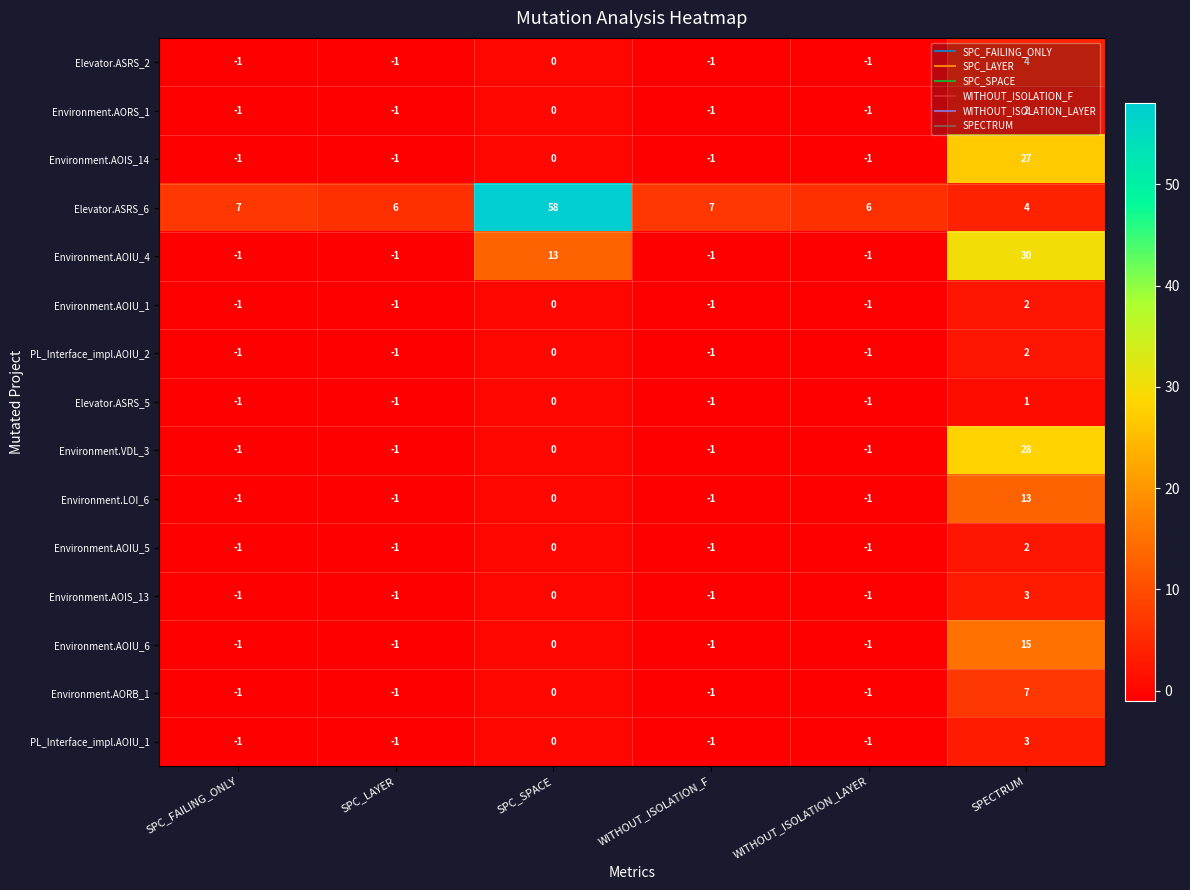

Which series has the largest range (max minus min)?

Elevator.ASRS_6